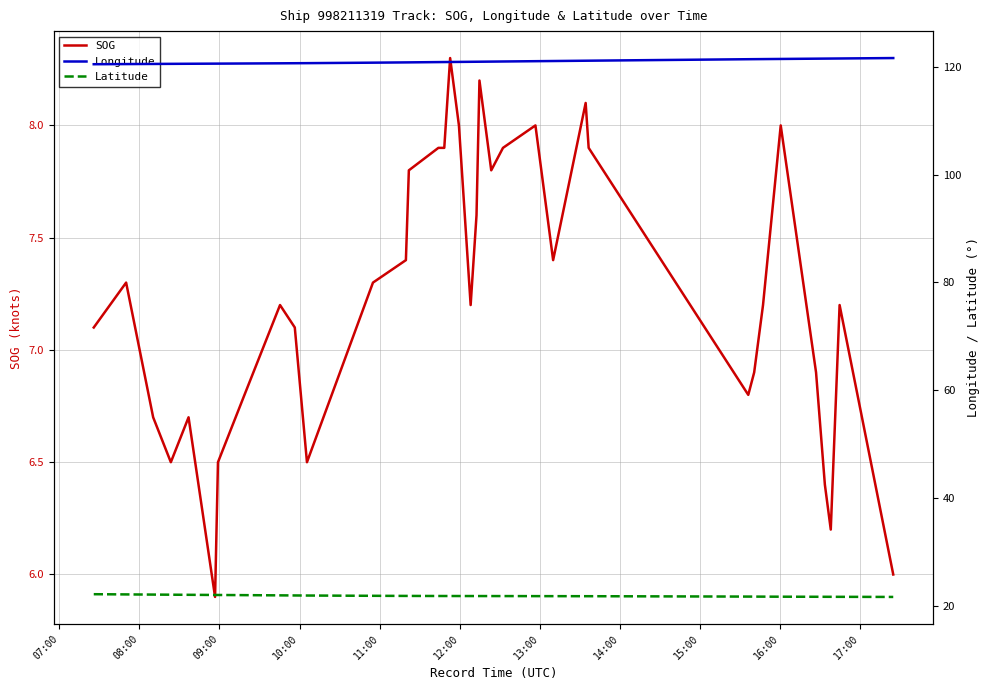

What is the value of the Longitude point at the 21st from the left?

120.9